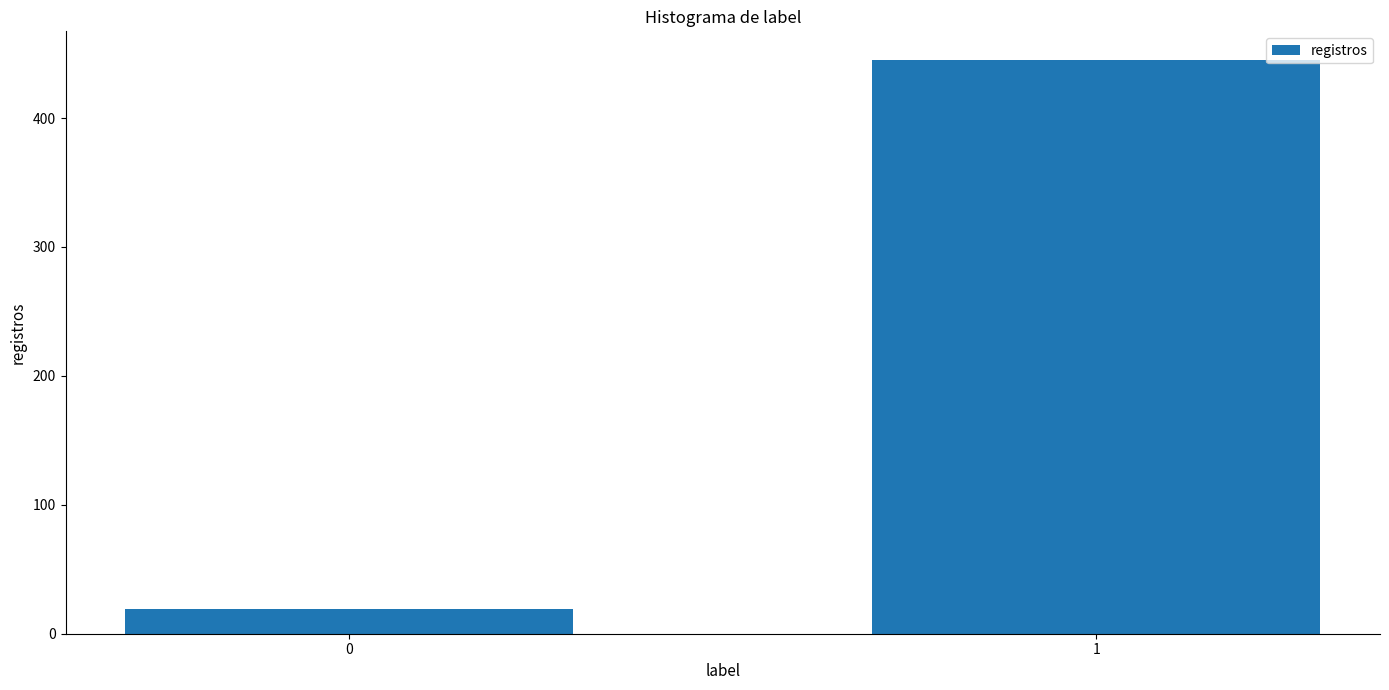

Reading left to right, extract all data points from this chart.

0=19	1=445